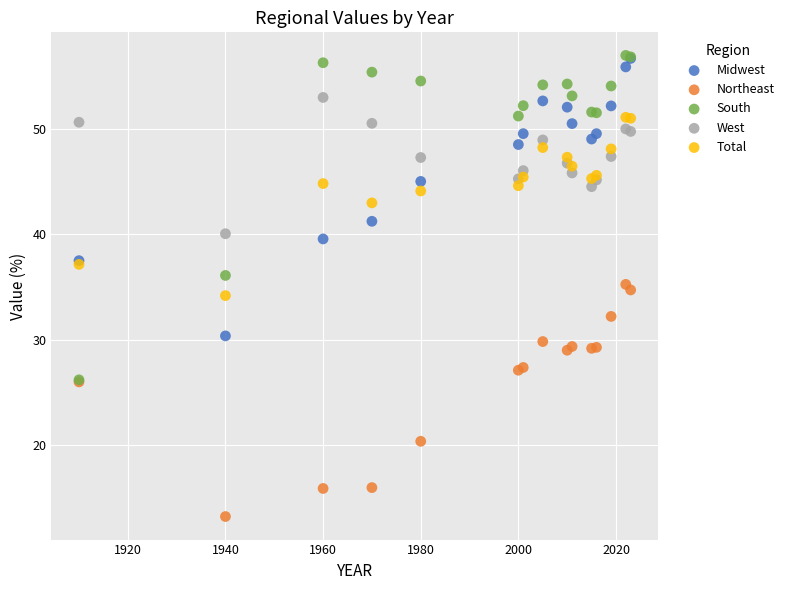

Which series has the widest spread of Y values?

South